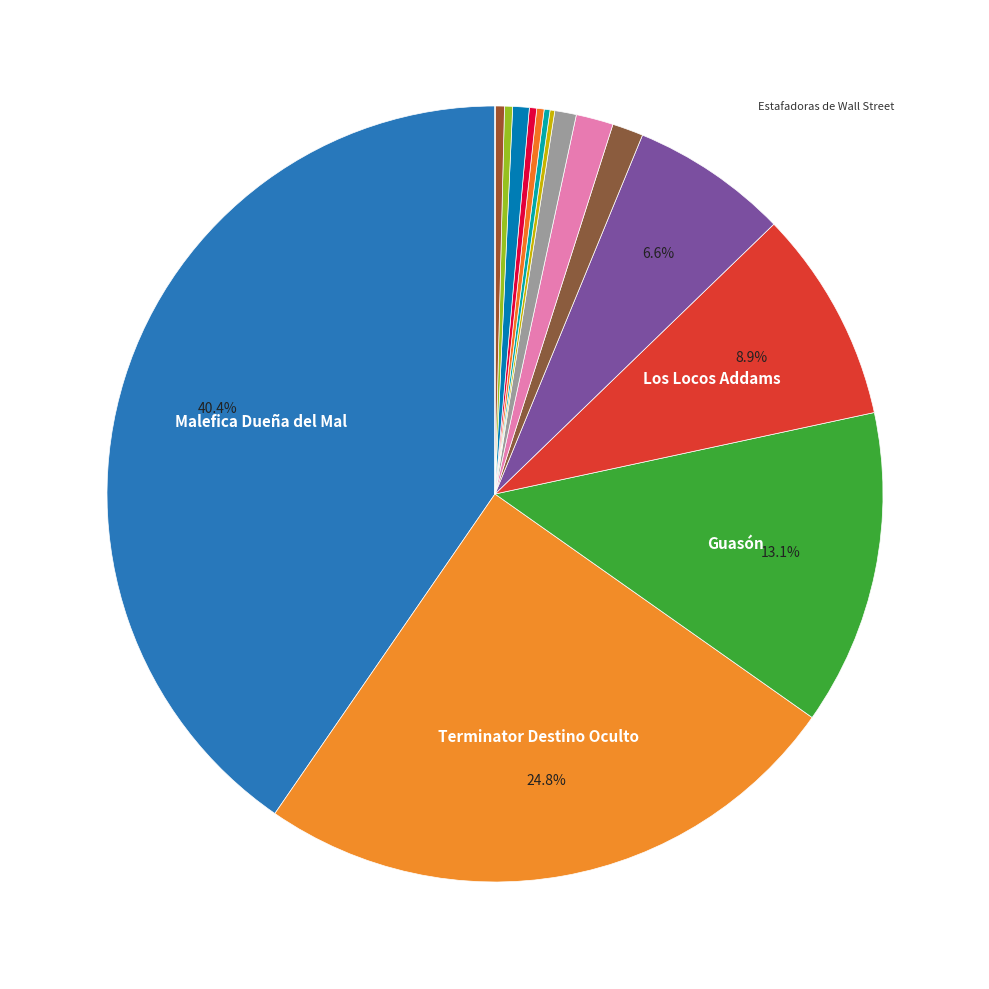

Which slice is the smallest?

La Bruja